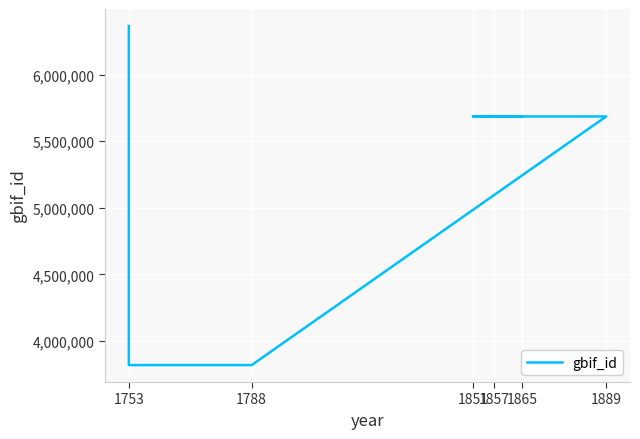

What is the difference between the second highest and second lowest values?

1866078